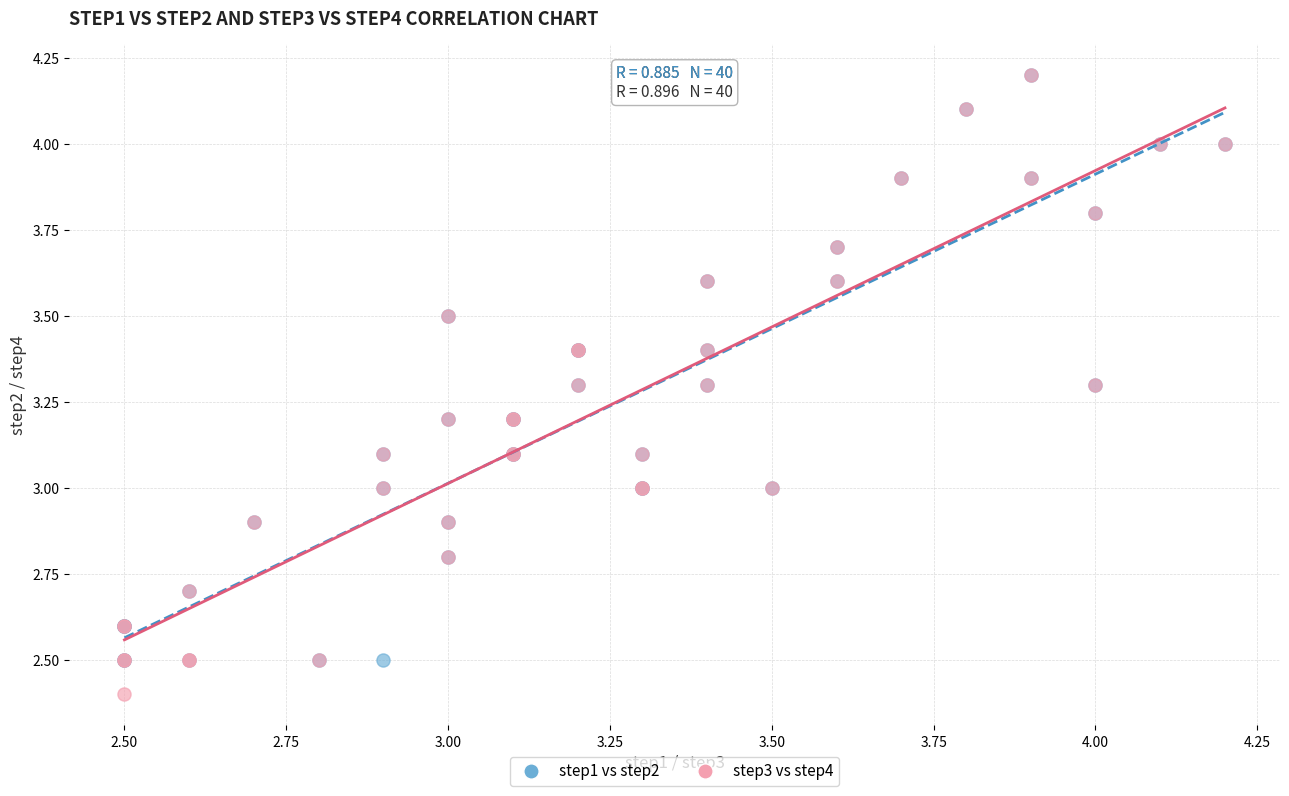

Which series reaches the minimum Y coordinate?

step3 vs step4